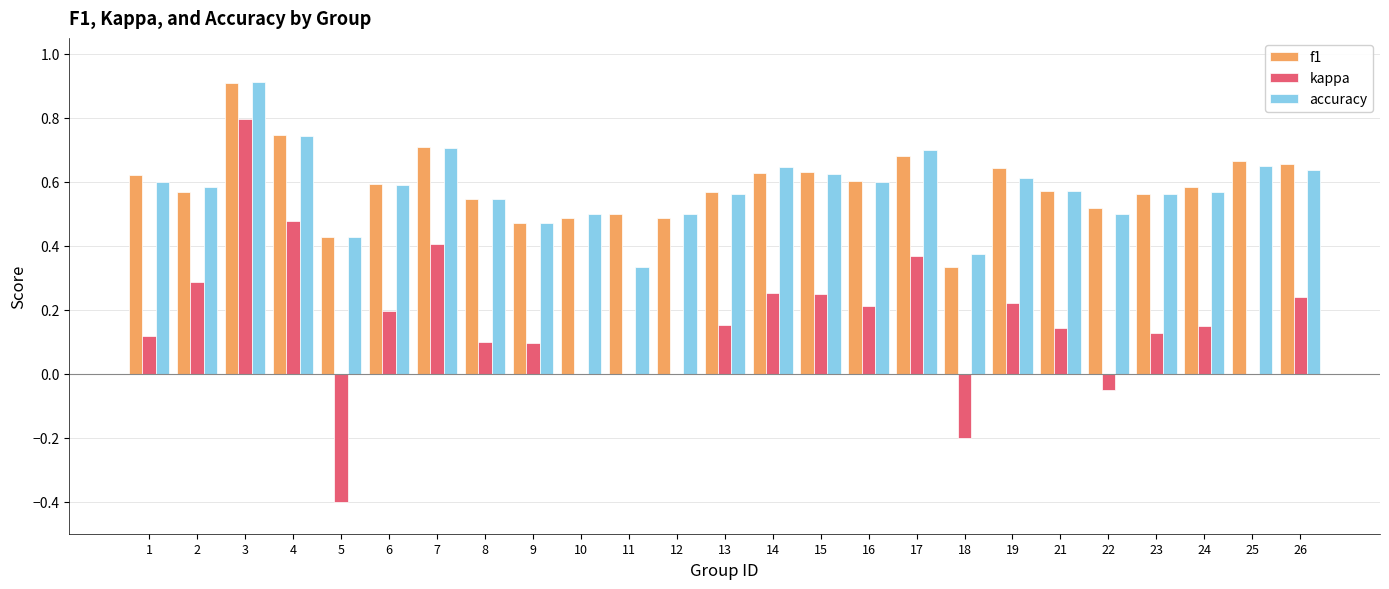

Which series has the widest spread of values?

kappa